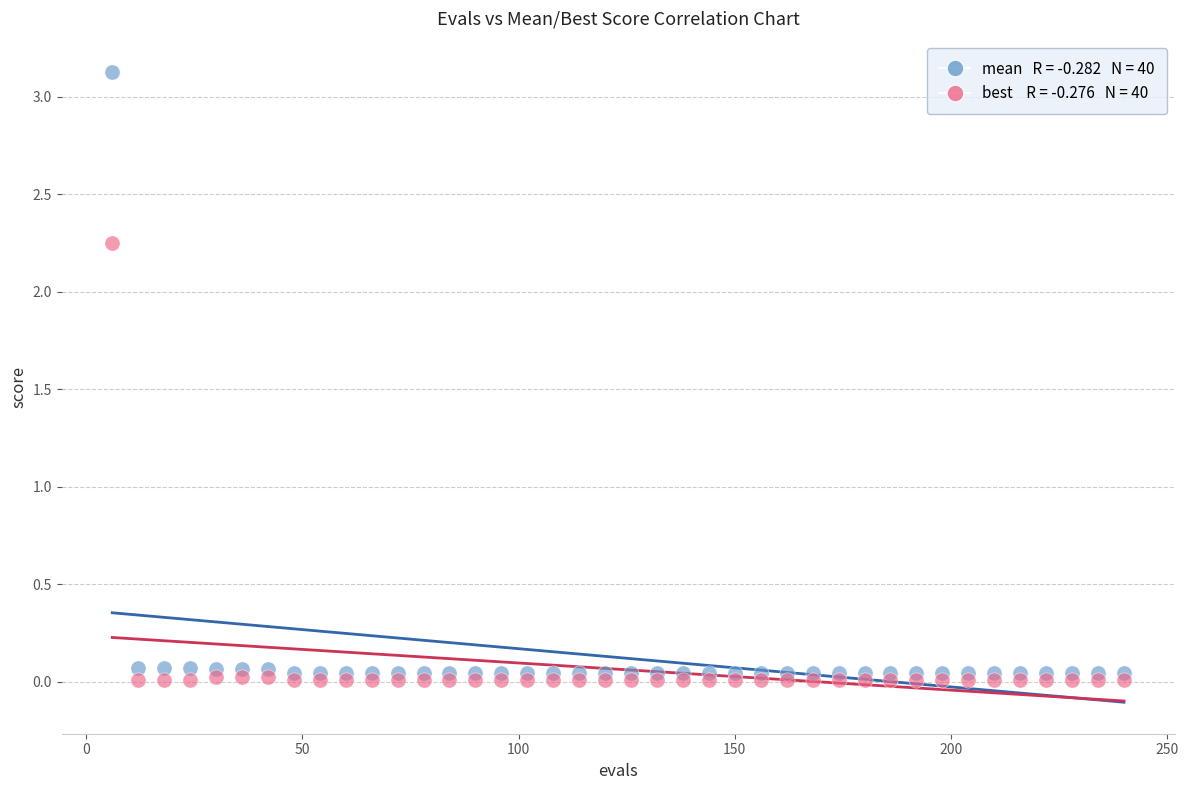

Across all data points, what is the range of Y values (max minus min)?

3.1